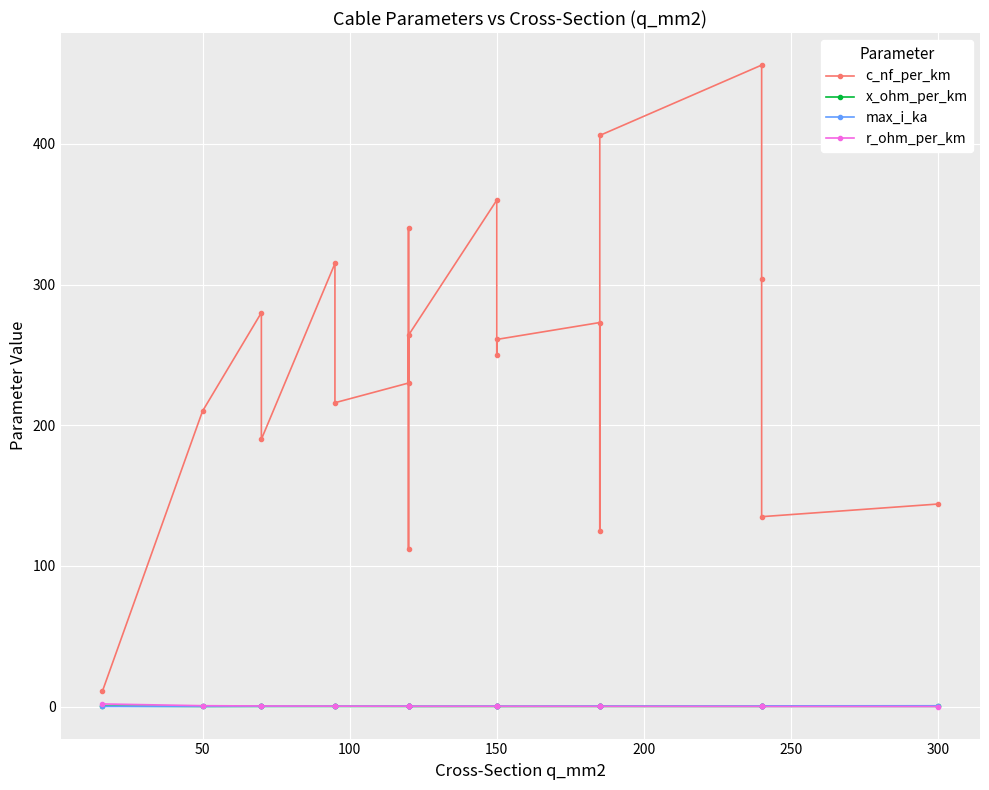

True or false: max_i_ka and c_nf_per_km intersect in this chart.

False